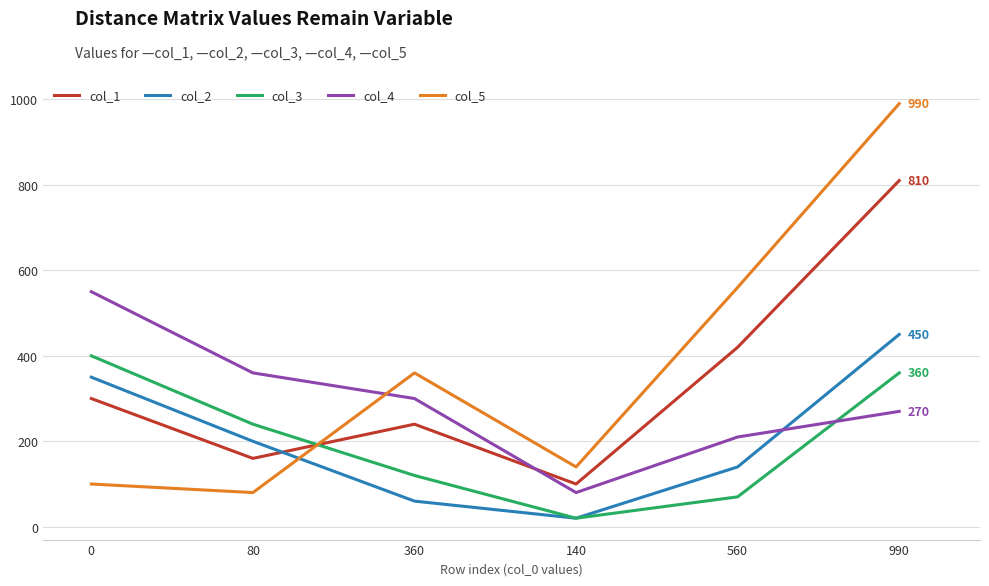

Which category has the highest value in the col_1 series?

990